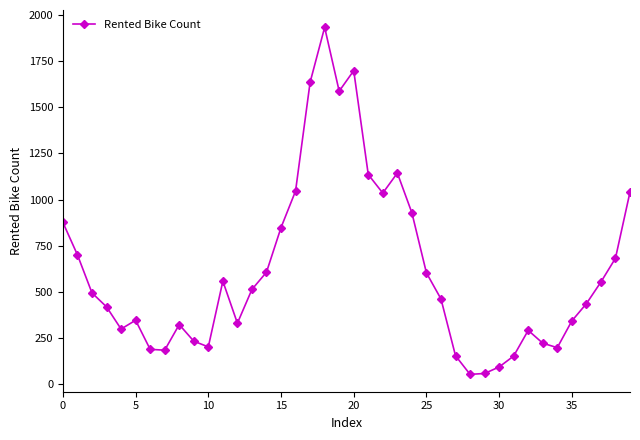

What is the sum of all values?

24592.7